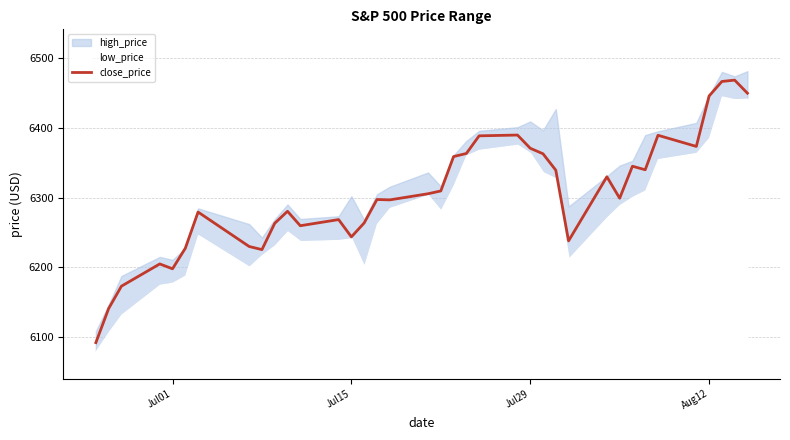

Where is the first local minimum?

Jul01